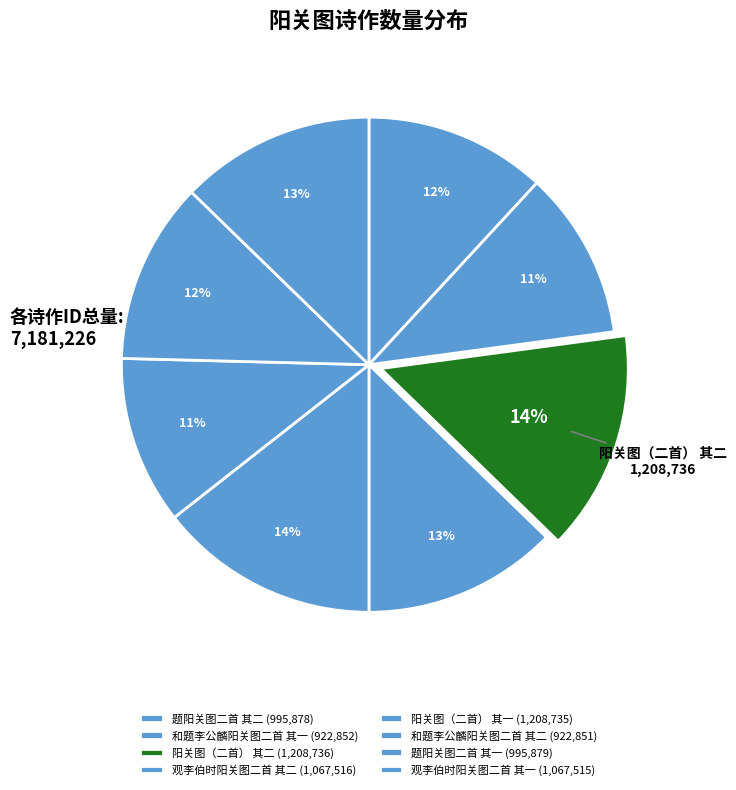

Is there a majority slice in this chart?

No